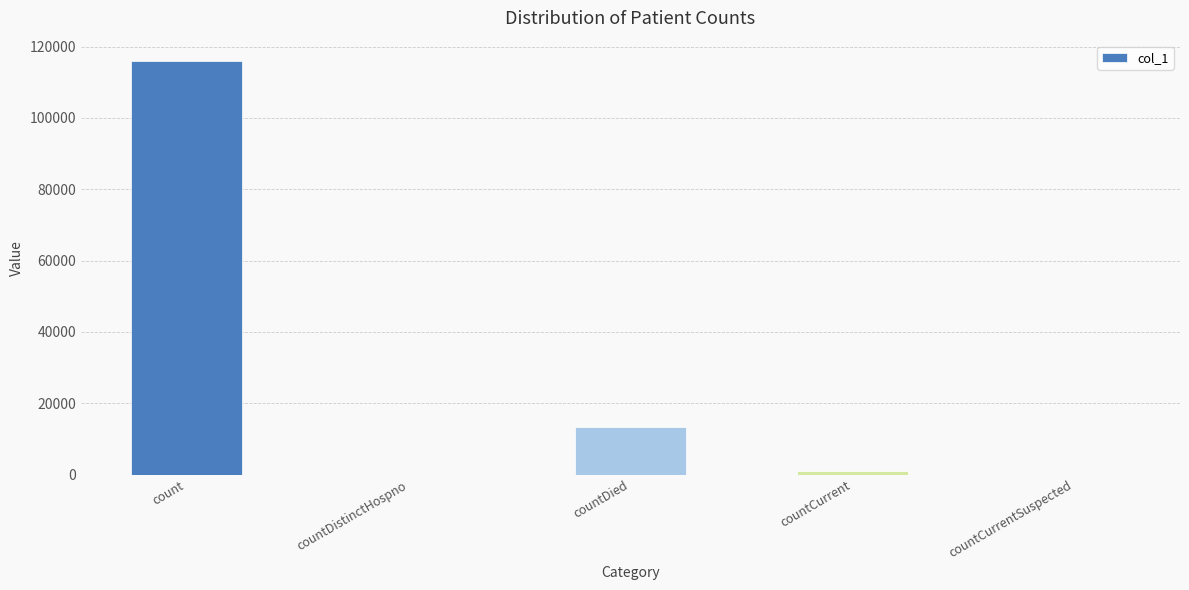

Where is the data nearest to the value 57941?

countDied